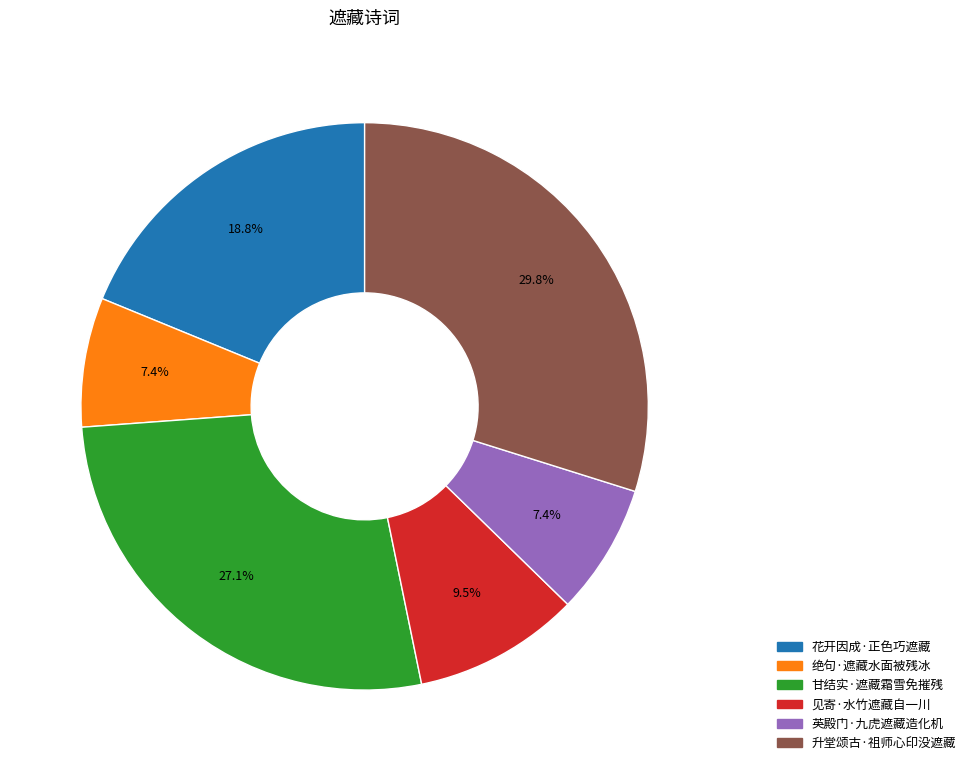

How many segments does this pie chart have?

6